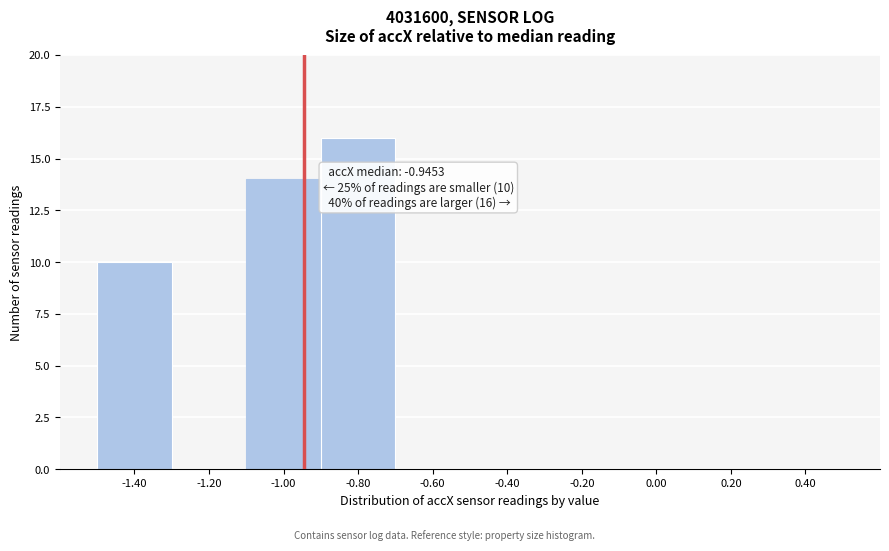

Over which range of the x-axis is the bar tallest?

-0.9 to -0.7